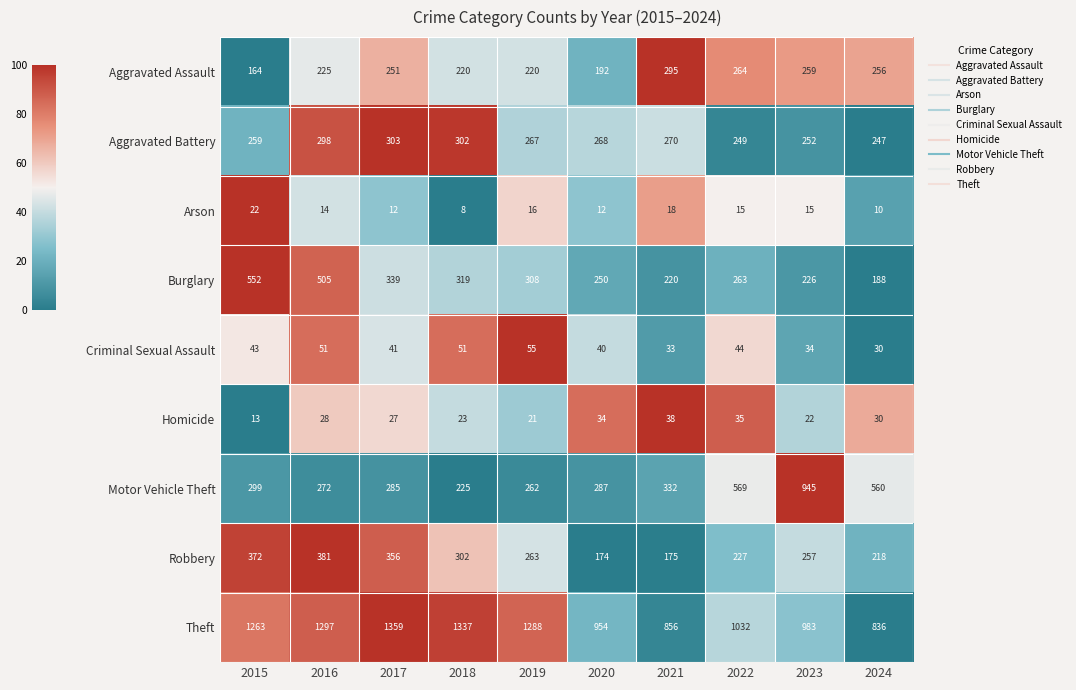

What is the maximum value shown in the chart?

1359